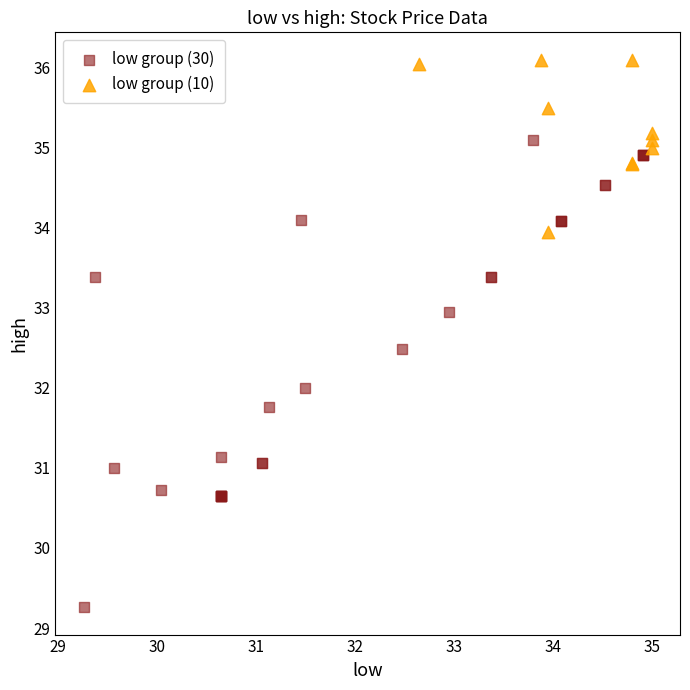

Which series has the widest spread of Y values?

low group (30)